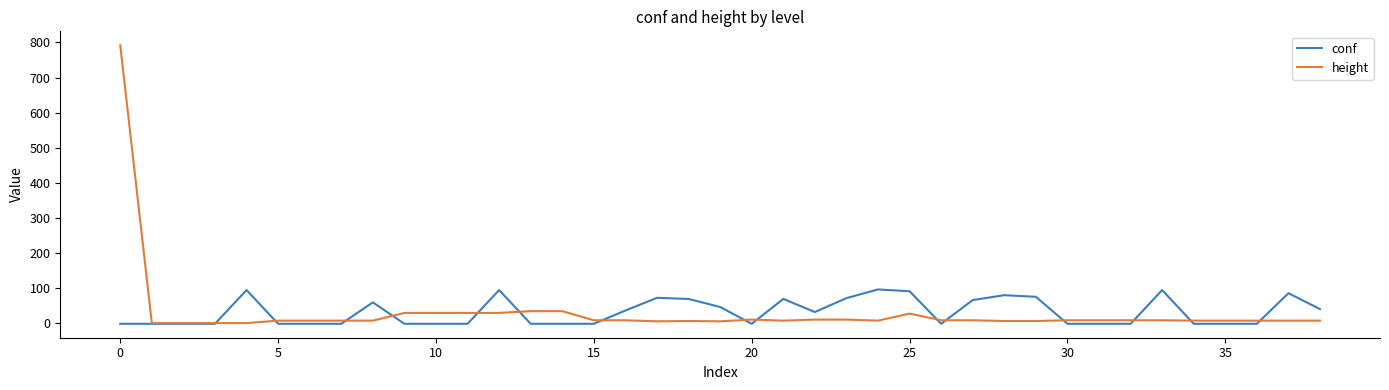

What is the highest value of the conf series?

96.8